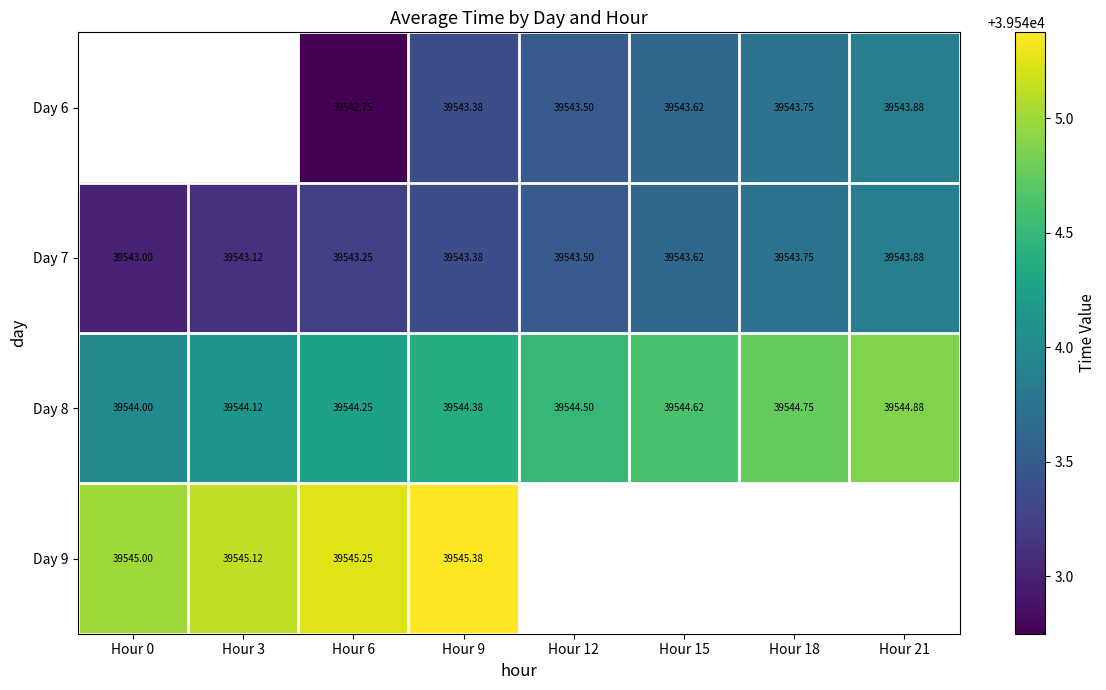

At which label is Day 9 closest to 39545?

Hour 0